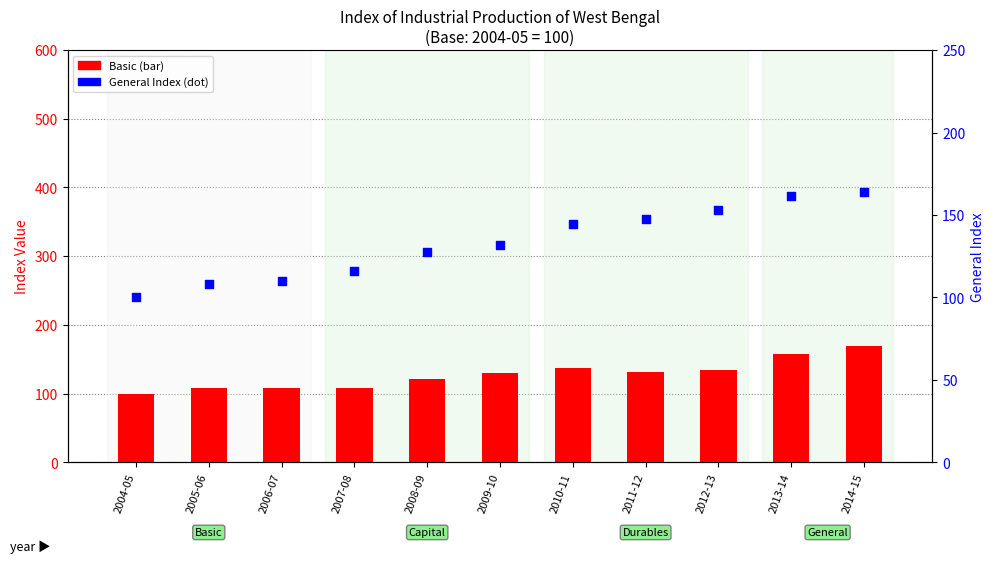

Which series reaches the minimum Y coordinate?

Basic